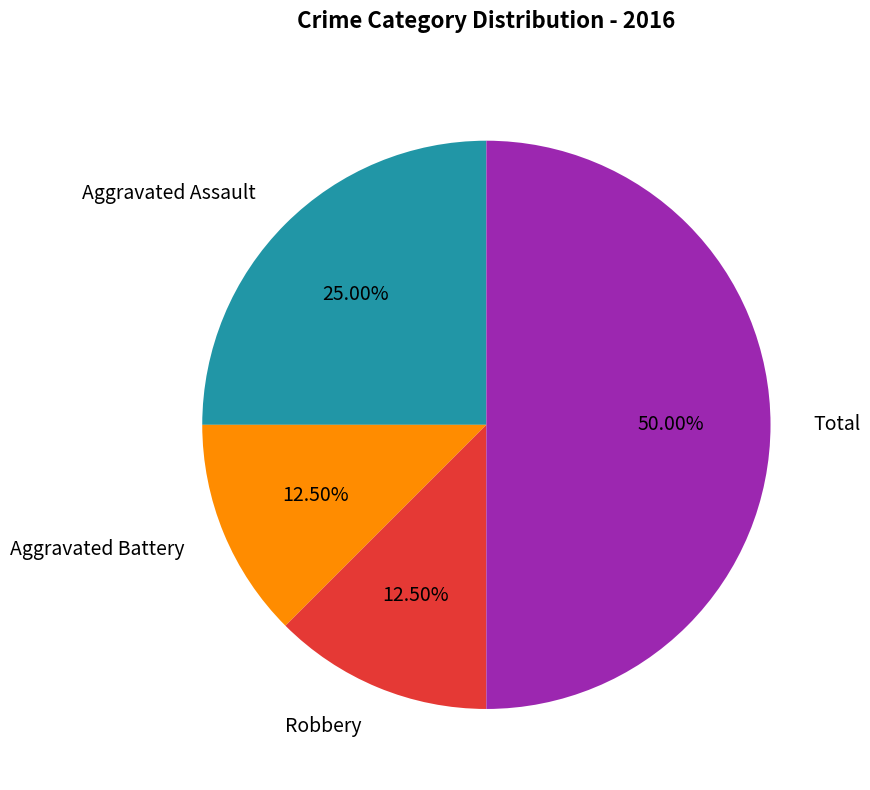

Which slice is the largest?

Total